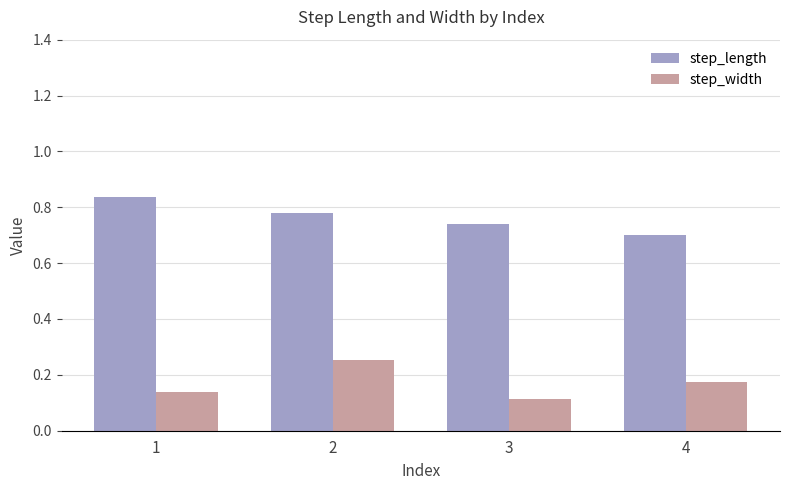

The step_width series shows 0.0 at 3. True or false?

False